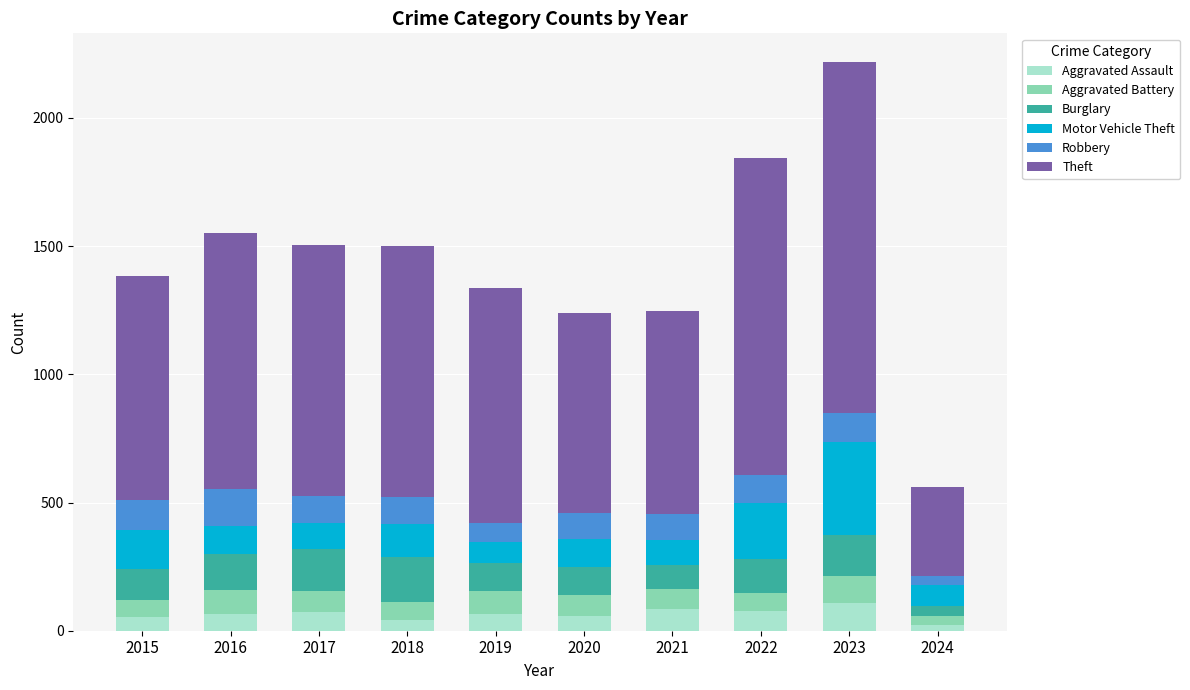

What is the highest value of the Aggravated Assault series?

110